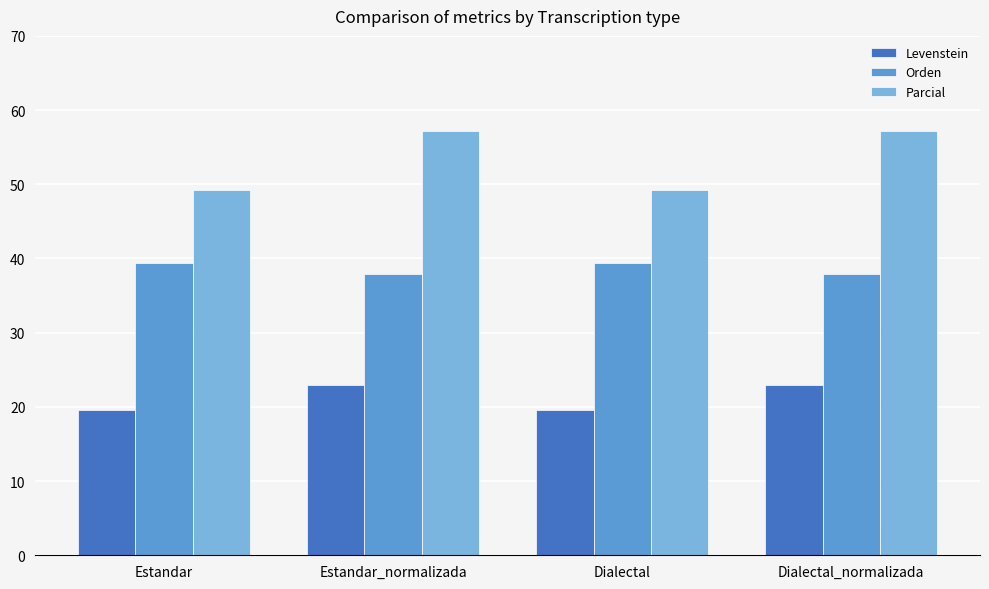

Is it true that Parcial equals 30.3 at Dialectal?

False